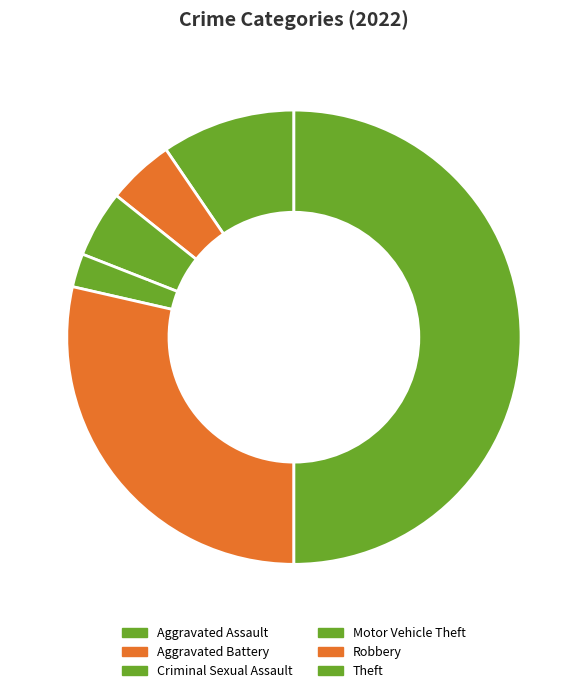

Which category has the biggest portion of the pie?

Theft